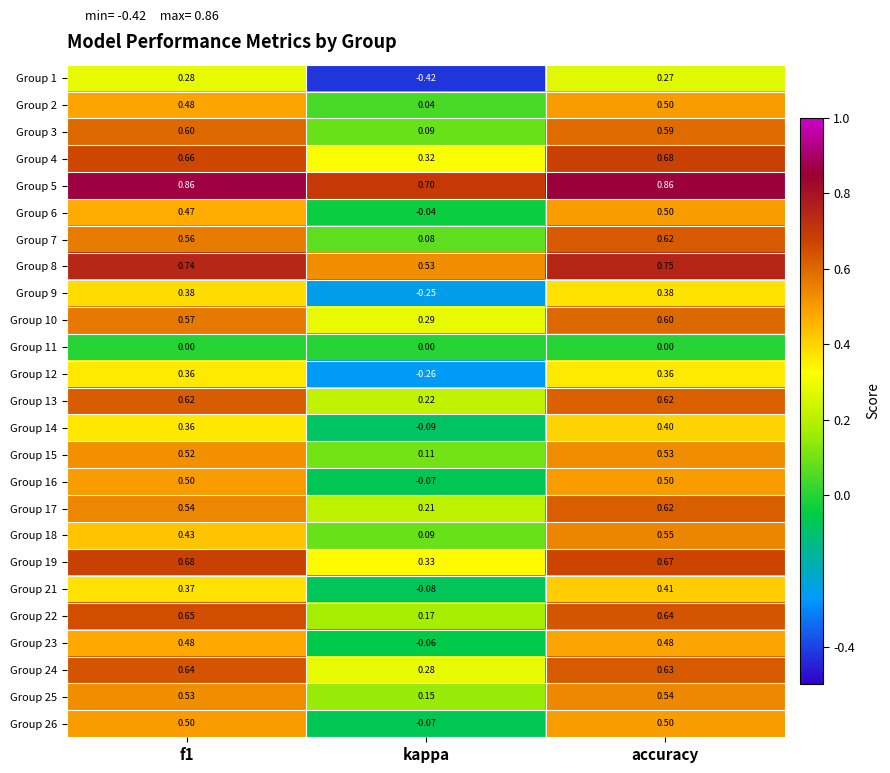

Between kappa and accuracy, which series saw the biggest shift?

Group 1